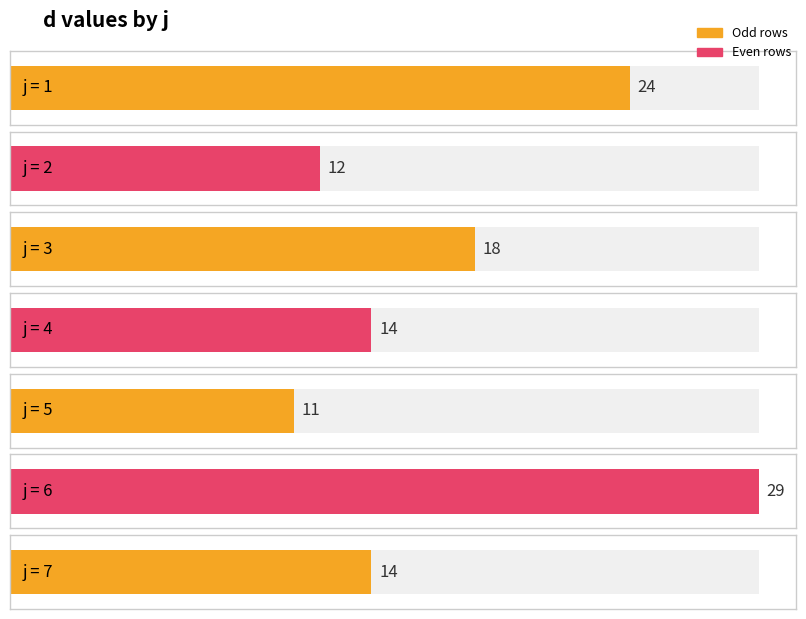

How many bars are there in total?

7